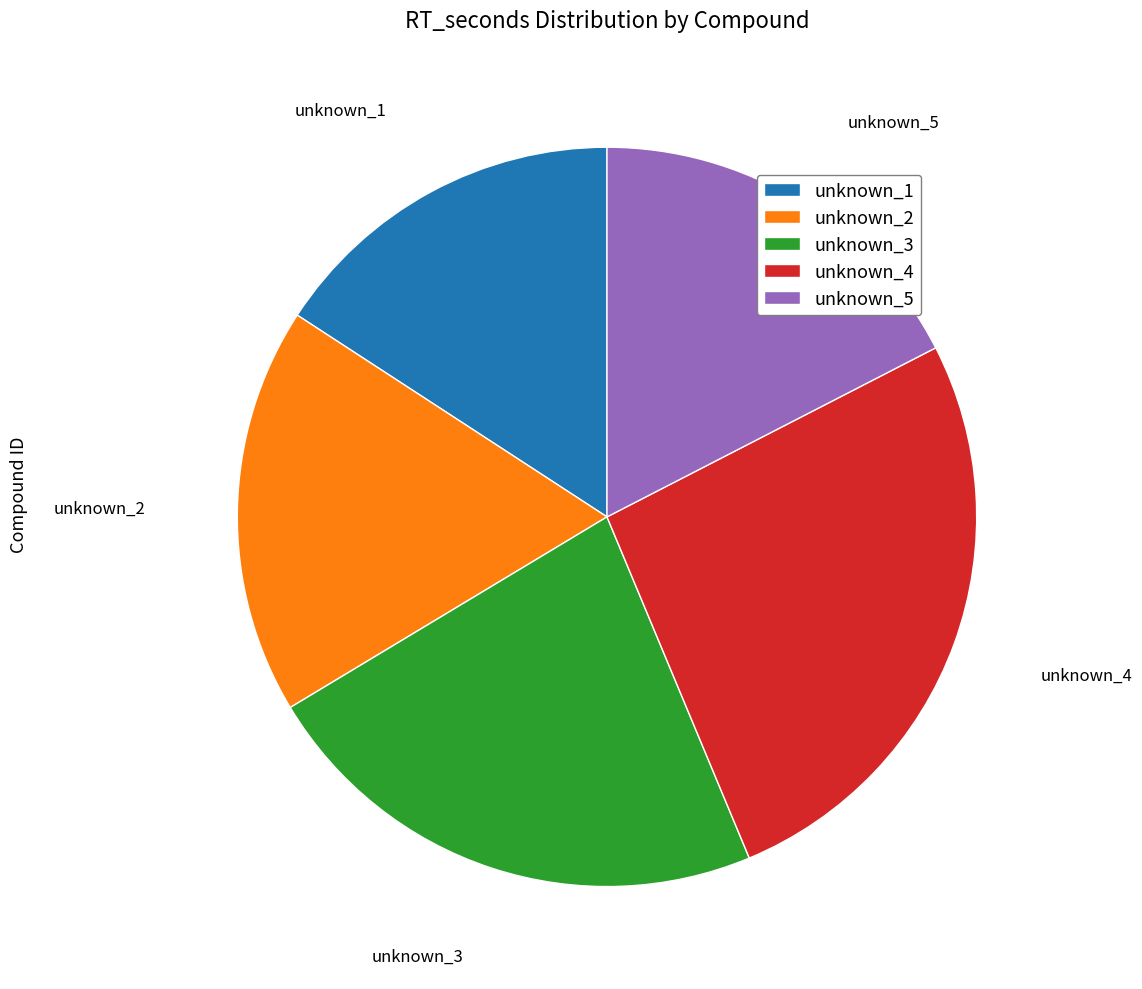

True or false: unknown_2 accounts for 18% of the total.

True